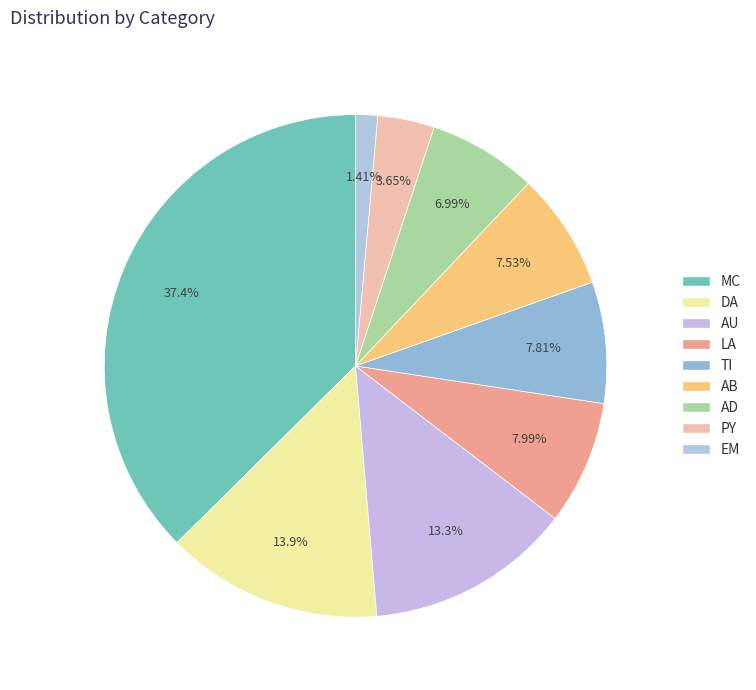

To the nearest percent, what is the average slice percentage?

11%